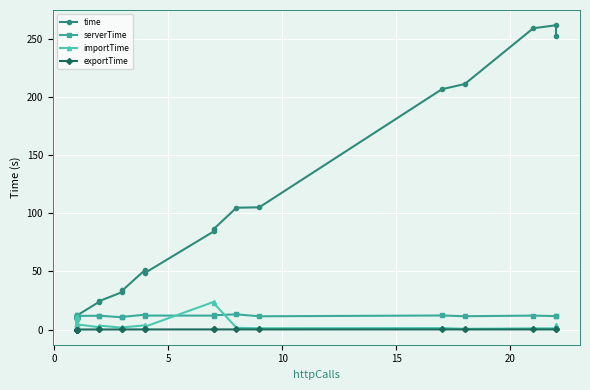

List the series in order of their peak value, highest first.

time, importTime, serverTime, exportTime